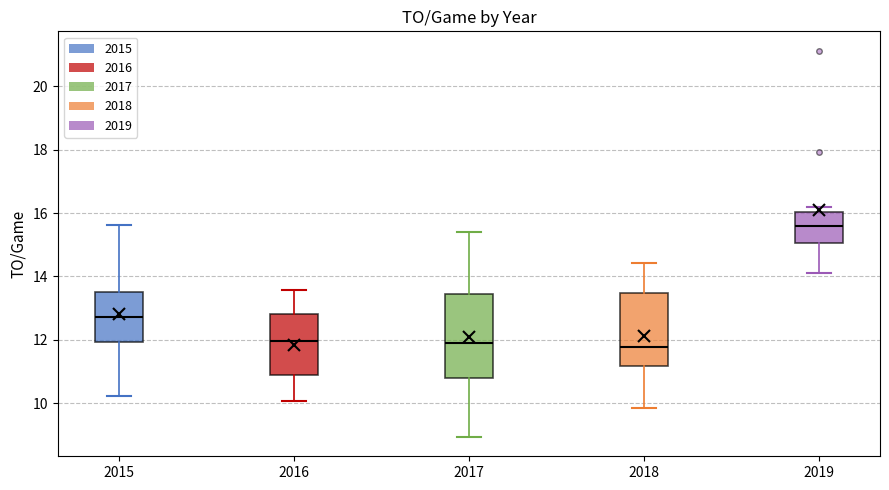

Reading left to right, read every box against the y-axis: the position of its median line, the range the box covers, and the ends of its whiskers. The values are not printed on the chart, so give them approximately, as read against the axis.

2015: median 12.8, box 12.0 to 13.6, whiskers 10.2 to 15.6
2016: median 12.0, box 11.0 to 12.8, whiskers 10.0 to 13.6
2017: median 12.0, box 10.8 to 13.4, whiskers 9.0 to 15.4
2018: median 11.8, box 11.2 to 13.4, whiskers 9.8 to 14.4
2019: median 15.6, box 15.0 to 16.0, whiskers 14.2 to 16.2